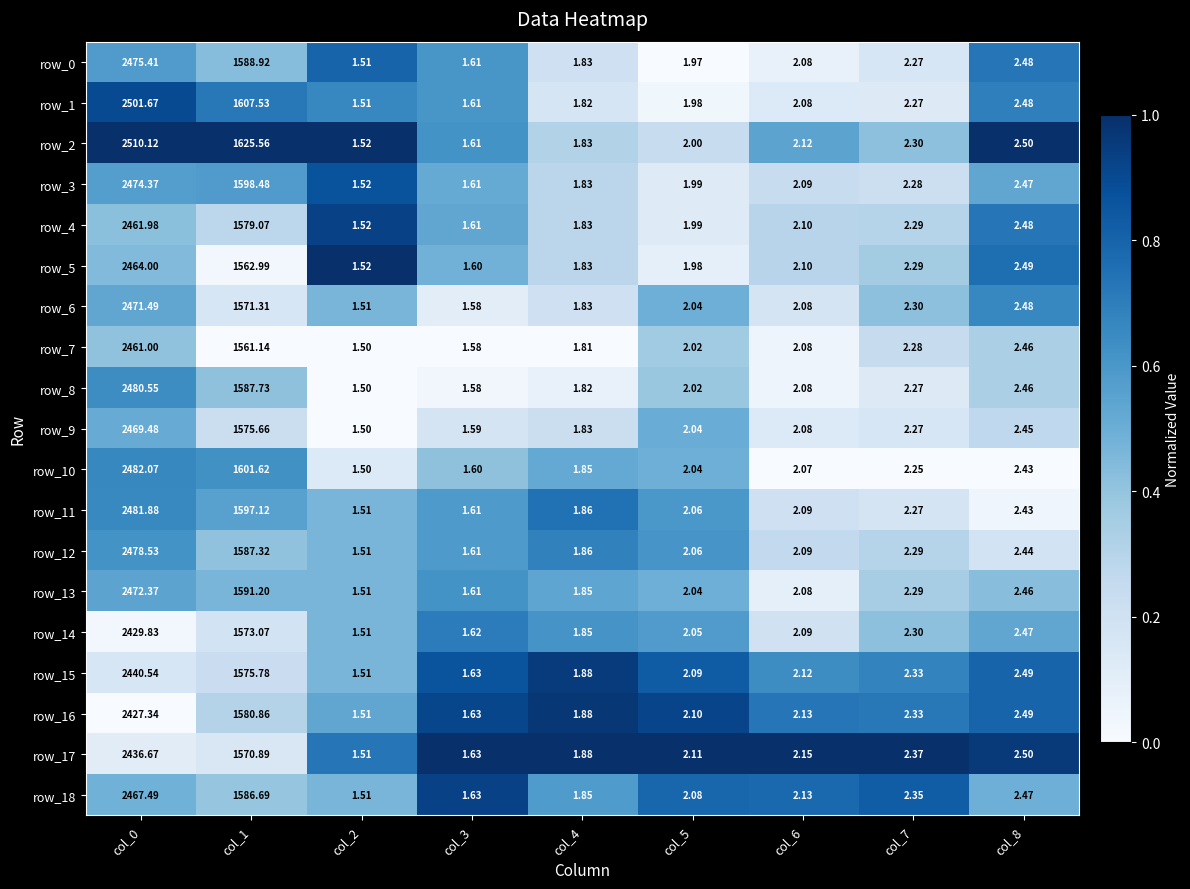

Reading right to left, what are all the values shown in this chart?

row_0: col_8=0.7	col_7=0.2	col_6=0.1	col_5=0.0	col_4=0.2	col_3=0.6	col_2=0.8	col_1=0.4	col_0=0.6
row_1: col_8=0.7	col_7=0.1	col_6=0.1	col_5=0.0	col_4=0.2	col_3=0.6	col_2=0.7	col_1=0.7	col_0=0.9
row_2: col_8=1.0	col_7=0.4	col_6=0.5	col_5=0.2	col_4=0.3	col_3=0.6	col_2=1.0	col_1=1.0	col_0=1.0
row_3: col_8=0.5	col_7=0.2	col_6=0.2	col_5=0.1	col_4=0.3	col_3=0.5	col_2=0.9	col_1=0.6	col_0=0.6
row_4: col_8=0.7	col_7=0.3	col_6=0.3	col_5=0.1	col_4=0.3	col_3=0.5	col_2=0.9	col_1=0.3	col_0=0.4
row_5: col_8=0.8	col_7=0.4	col_6=0.3	col_5=0.1	col_4=0.3	col_3=0.5	col_2=1.0	col_1=0.0	col_0=0.4
row_6: col_8=0.7	col_7=0.4	col_6=0.2	col_5=0.5	col_4=0.2	col_3=0.1	col_2=0.5	col_1=0.2	col_0=0.5
row_7: col_8=0.3	col_7=0.2	col_6=0.0	col_5=0.4	col_4=0.0	col_3=0.0	col_2=0.0	col_1=0.0	col_0=0.4
row_8: col_8=0.3	col_7=0.1	col_6=0.0	col_5=0.4	col_4=0.1	col_3=0.0	col_2=0.0	col_1=0.4	col_0=0.6
row_9: col_8=0.3	col_7=0.2	col_6=0.1	col_5=0.5	col_4=0.2	col_3=0.2	col_2=0.0	col_1=0.2	col_0=0.5
row_10: col_8=0.0	col_7=0.0	col_6=0.0	col_5=0.5	col_4=0.5	col_3=0.4	col_2=0.1	col_1=0.6	col_0=0.7
row_11: col_8=0.0	col_7=0.2	col_6=0.2	col_5=0.6	col_4=0.7	col_3=0.6	col_2=0.5	col_1=0.6	col_0=0.7
row_12: col_8=0.2	col_7=0.3	col_6=0.3	col_5=0.6	col_4=0.7	col_3=0.6	col_2=0.5	col_1=0.4	col_0=0.6
row_13: col_8=0.4	col_7=0.3	col_6=0.1	col_5=0.5	col_4=0.5	col_3=0.6	col_2=0.5	col_1=0.5	col_0=0.5
row_14: col_8=0.5	col_7=0.4	col_6=0.2	col_5=0.6	col_4=0.6	col_3=0.7	col_2=0.5	col_1=0.2	col_0=0.0
row_15: col_8=0.8	col_7=0.7	col_6=0.6	col_5=0.8	col_4=1.0	col_3=0.9	col_2=0.5	col_1=0.2	col_0=0.2
row_16: col_8=0.8	col_7=0.7	col_6=0.7	col_5=0.9	col_4=1.0	col_3=0.9	col_2=0.5	col_1=0.3	col_0=0.0
row_17: col_8=1.0	col_7=1.0	col_6=1.0	col_5=1.0	col_4=1.0	col_3=1.0	col_2=0.7	col_1=0.2	col_0=0.1
row_18: col_8=0.5	col_7=0.8	col_6=0.8	col_5=0.8	col_4=0.6	col_3=0.9	col_2=0.5	col_1=0.4	col_0=0.5